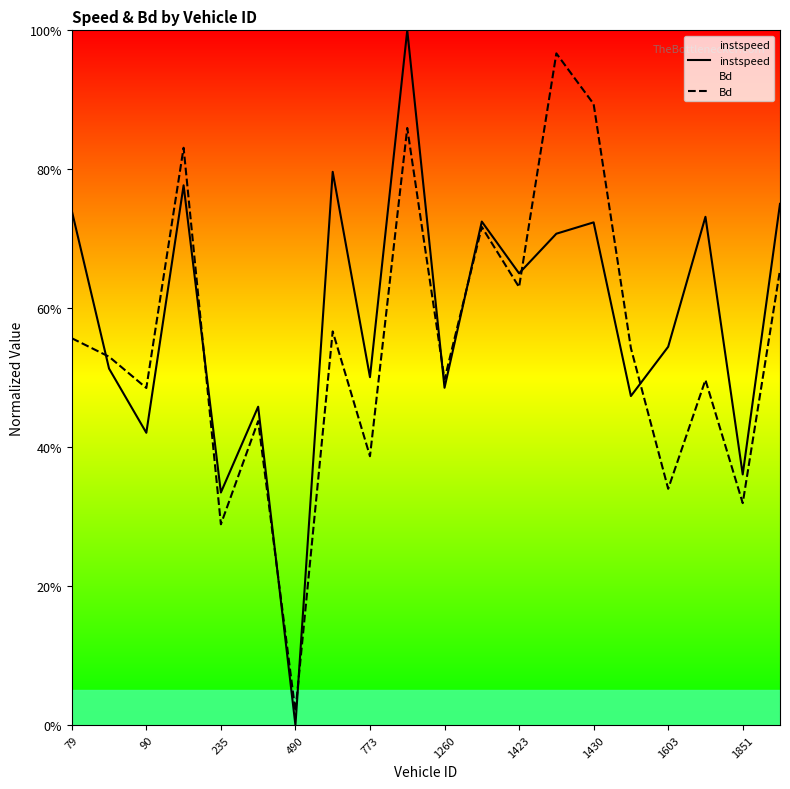

What value does the Bd series have at 1423?

0.6